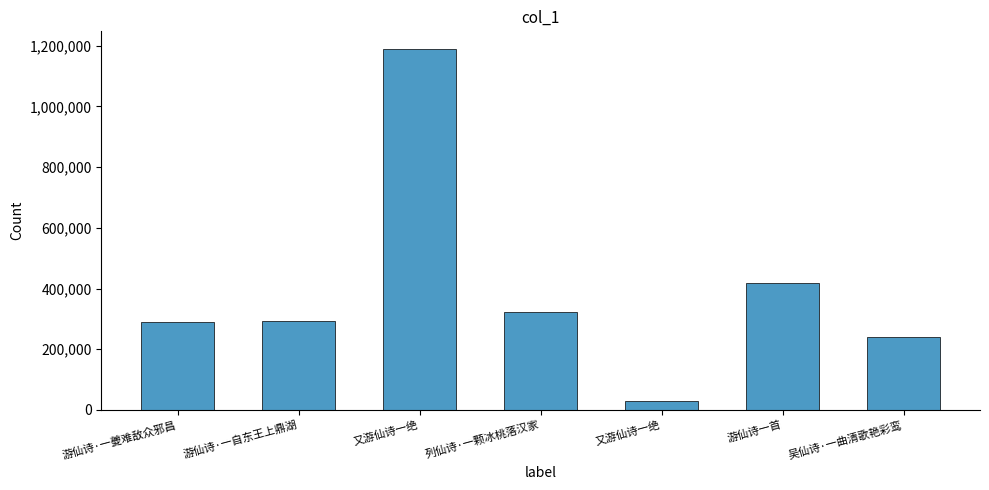

What is the value of the 3rd bar from the left?

1188273